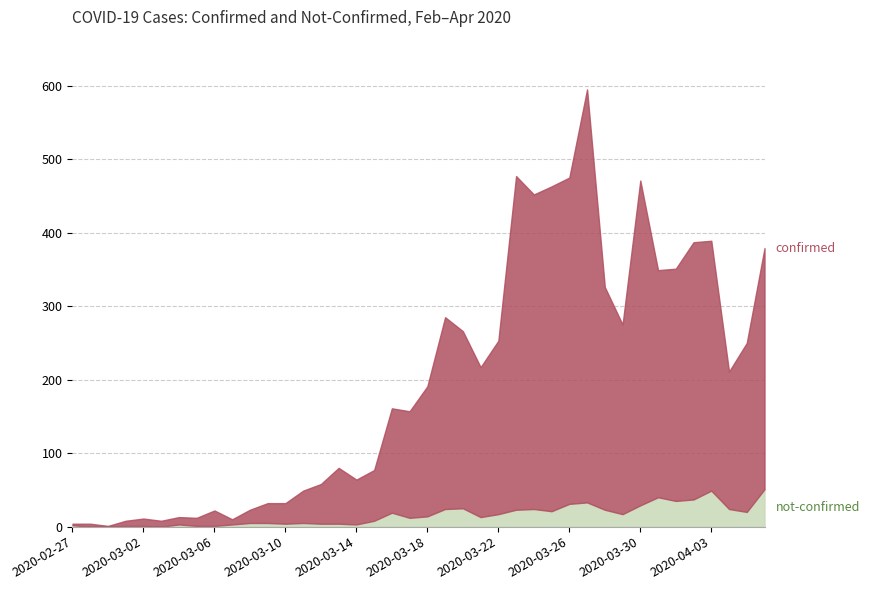

At which label does confirmed first exceed 177?

2020-03-19